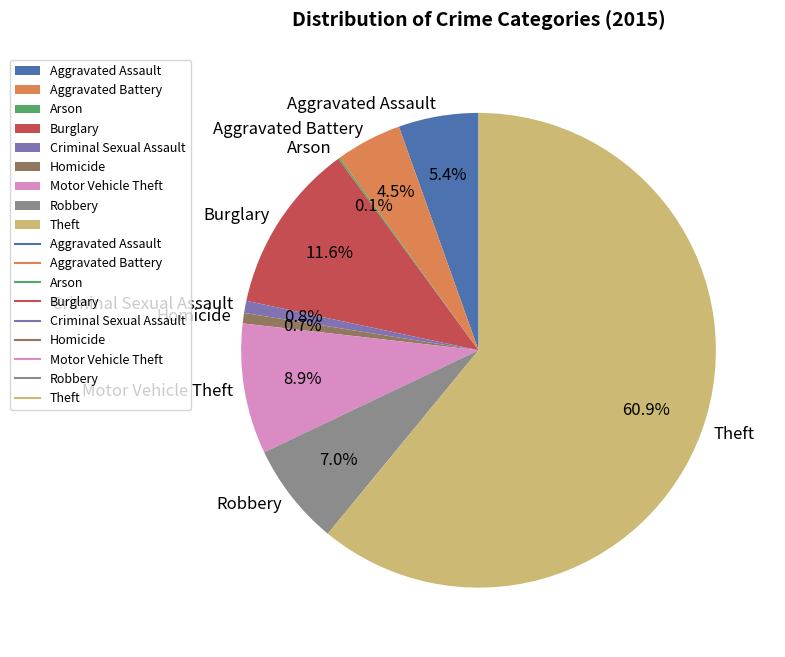

To the nearest percent, what is the difference between the Robbery and Motor Vehicle Theft slice percentages?

2%